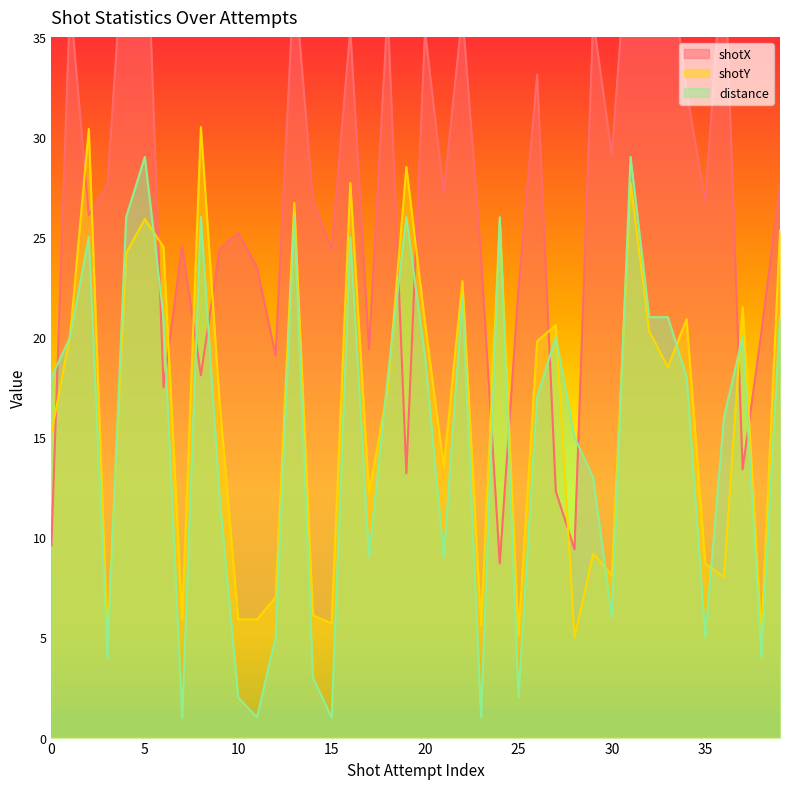

How many interior local peaks does the distance series have?

11